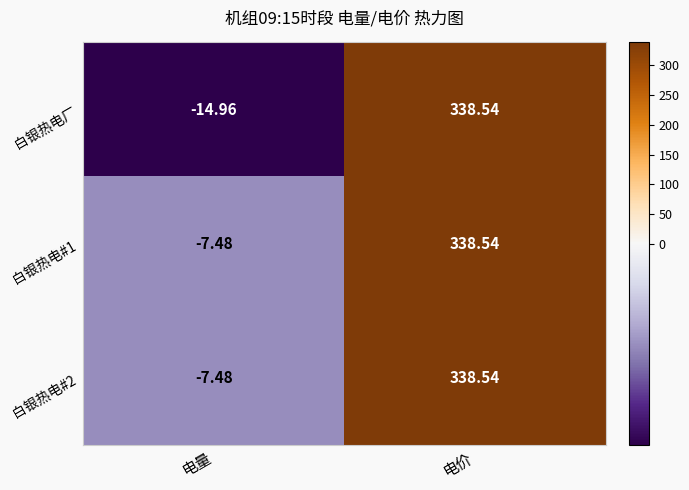

At which category does the chart reach its peak across all series?

电价